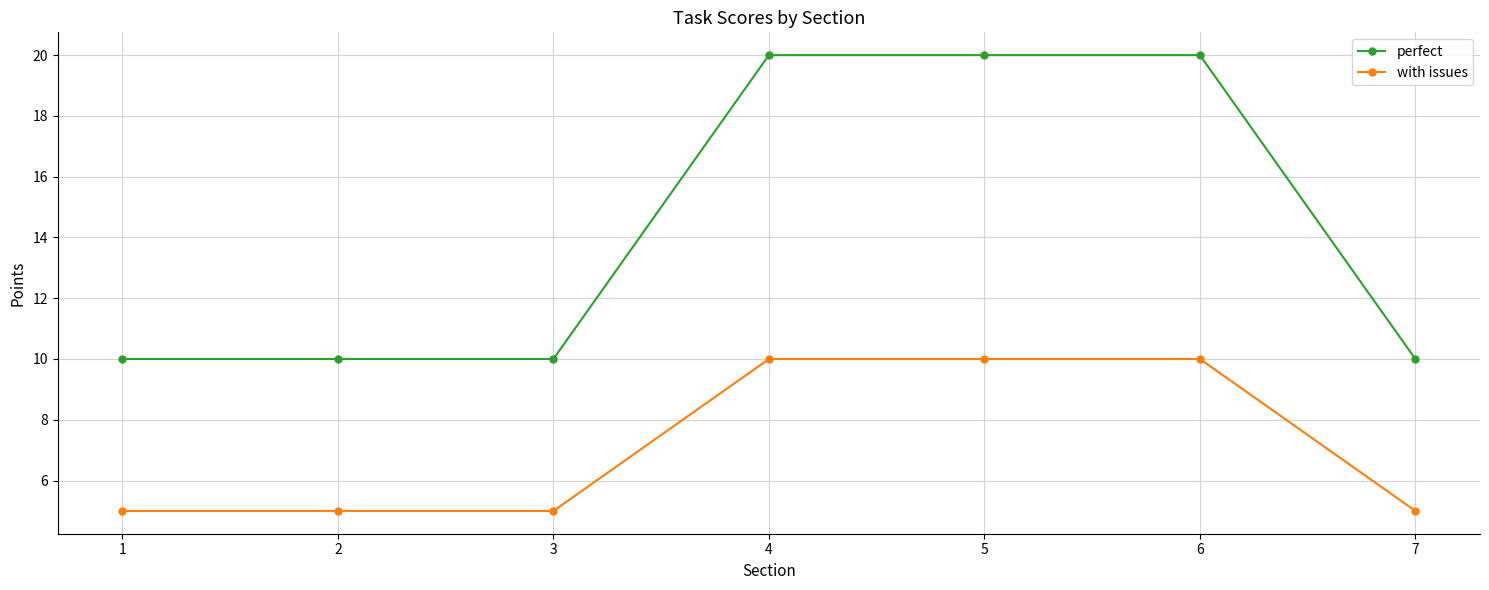

Rank the series at 1 from highest to lowest value.

perfect, with issues